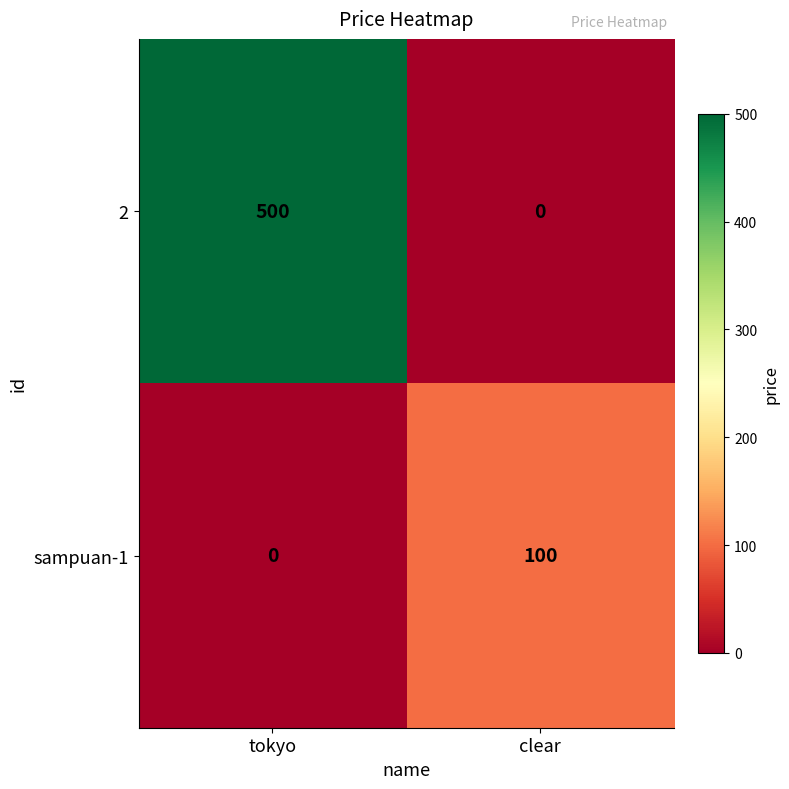

At which label is sampuan-1 closest to 50?

tokyo